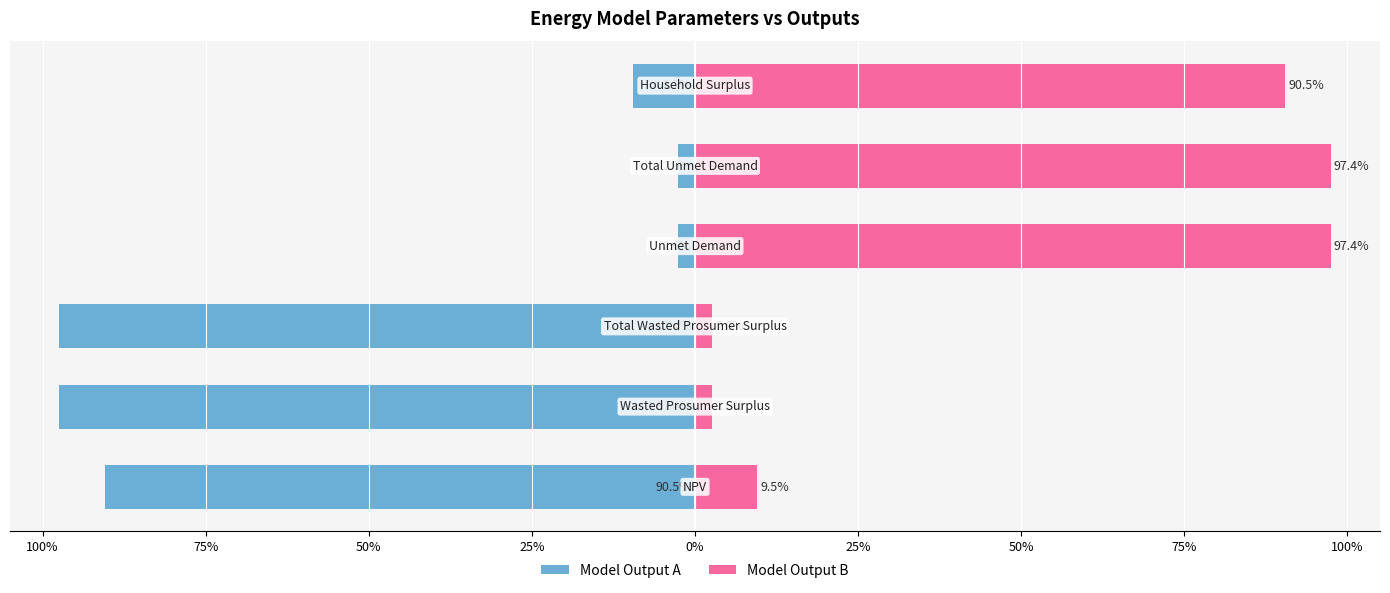

The Model Output B series shows 36.3 at 0%. True or false?

False